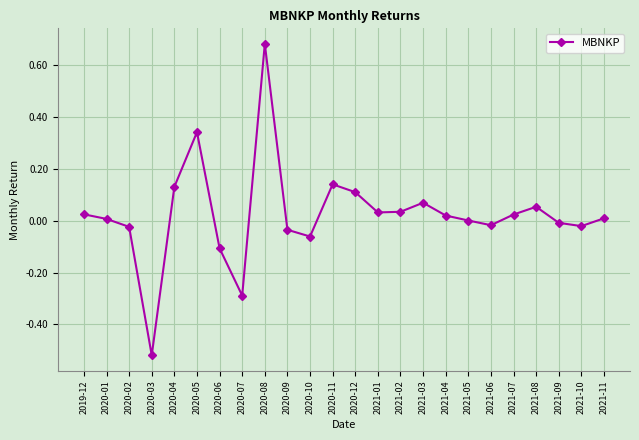

What position from the right is 2021-01?

11